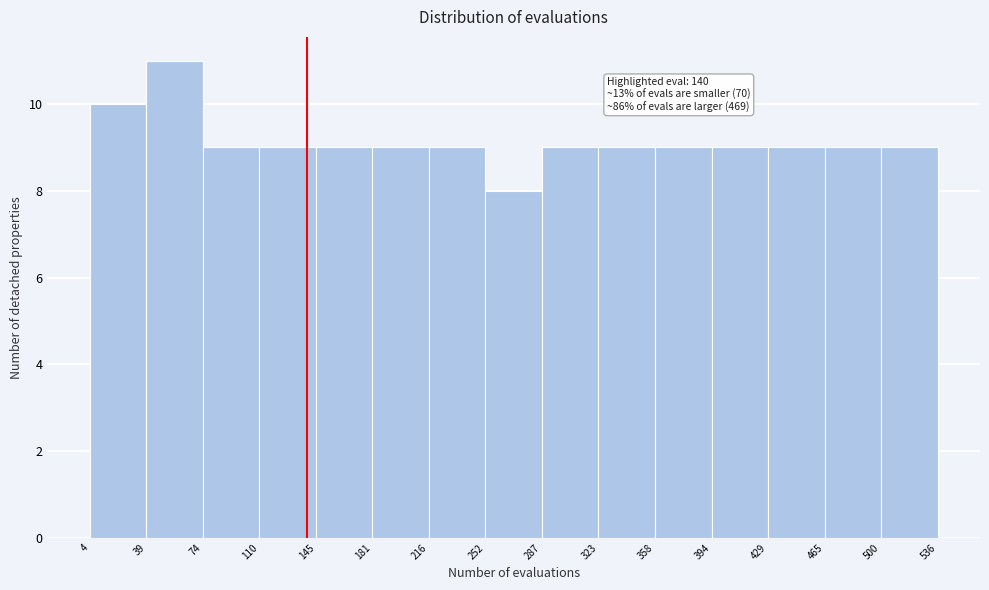

Which range on the x-axis has the tallest bar?

39 to 74